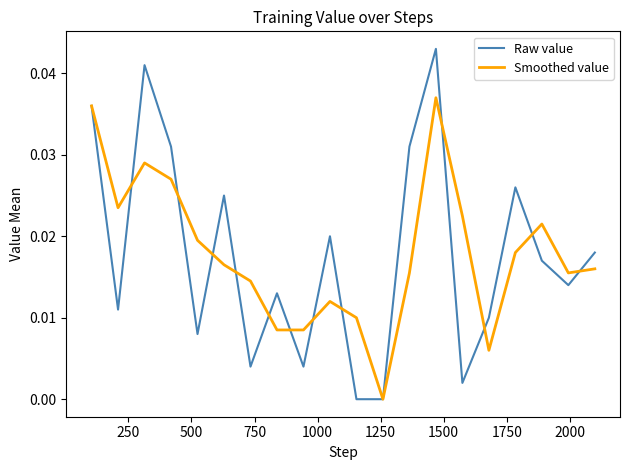

Rank the series by their maximum value, from lowest to highest.

Smoothed value, Raw value